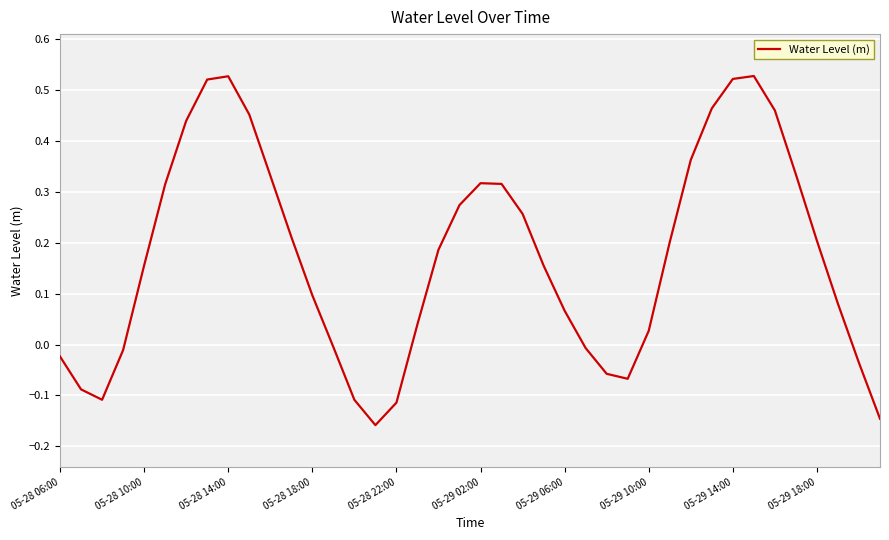

How many lines are shown in the chart?

1